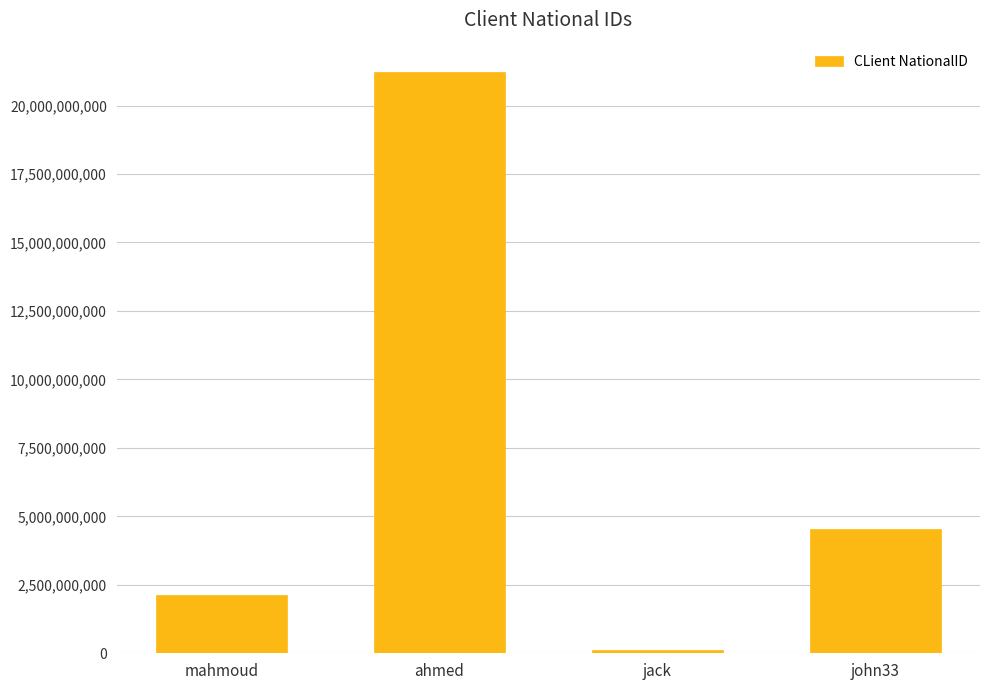

Where is the data nearest to the value 10677908549?

john33